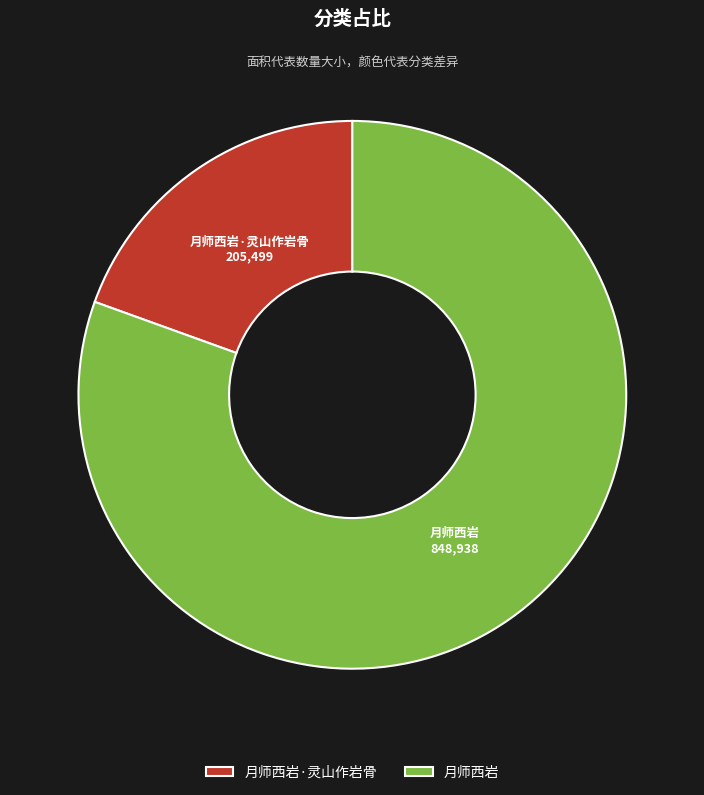

Which slice is the largest?

月师西岩